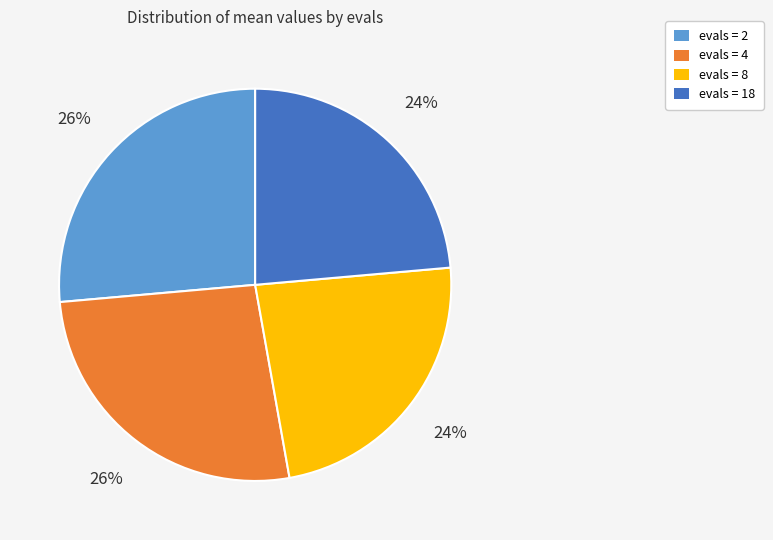

To the nearest percent, what is the combined percentage of evals = 4 and evals = 8?

50%